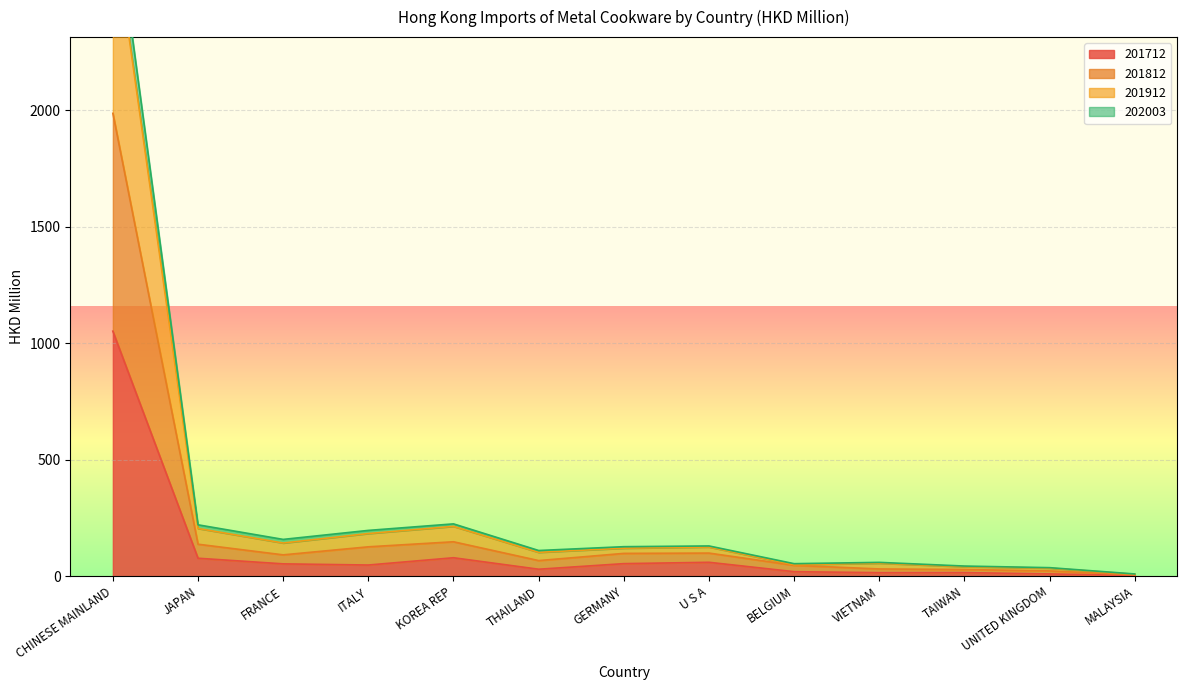

At which category does 201712 reach its first local valley?

ITALY